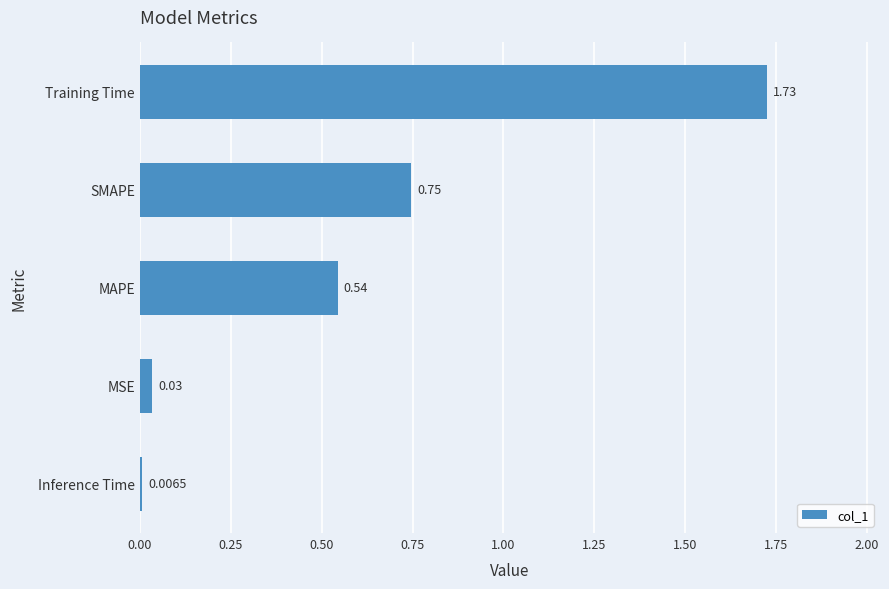

Where is the data nearest to the value 0?

Inference Time